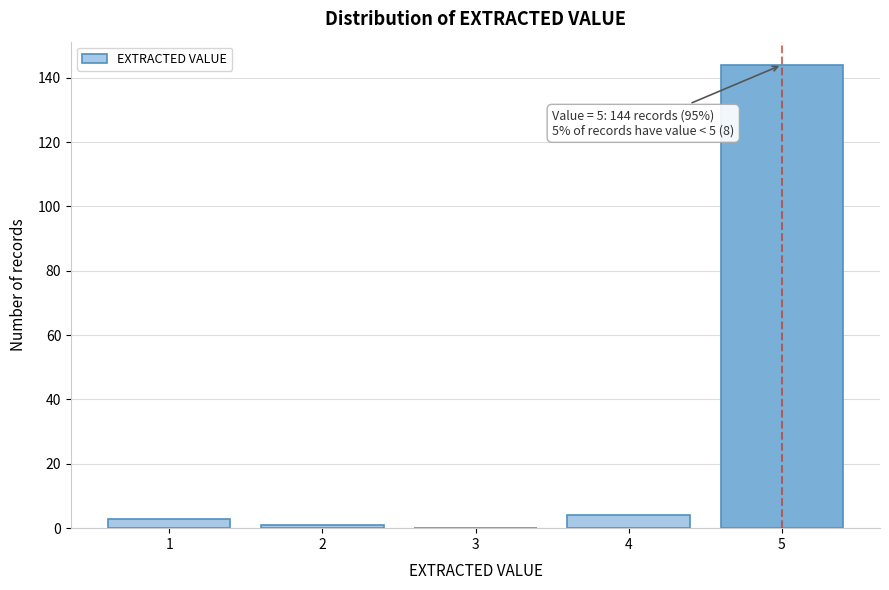

Reading left to right, list all the values displayed in this chart.

1=3	2=1	3=0	4=4	5=144